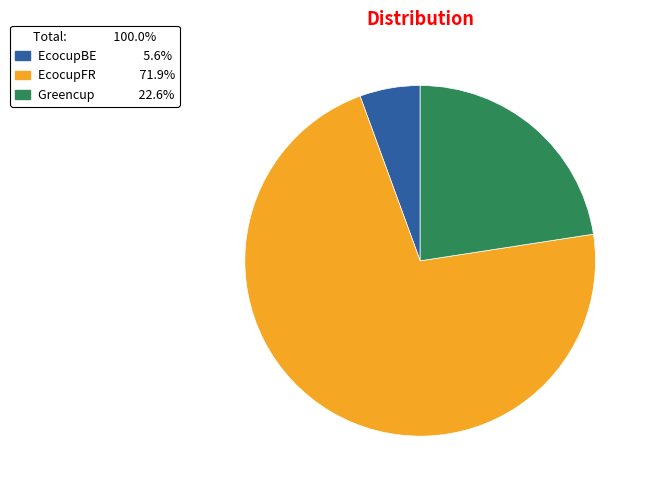

Rank the categories by value from highest to lowest.

EcocupFR, Greencup, EcocupBE